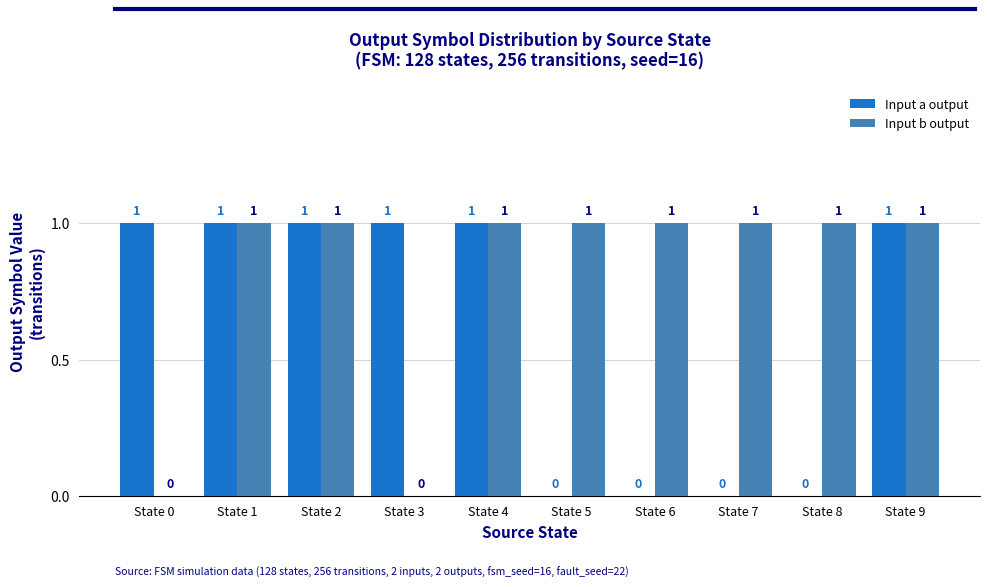

The Input a output series shows 2 at State 3. True or false?

False